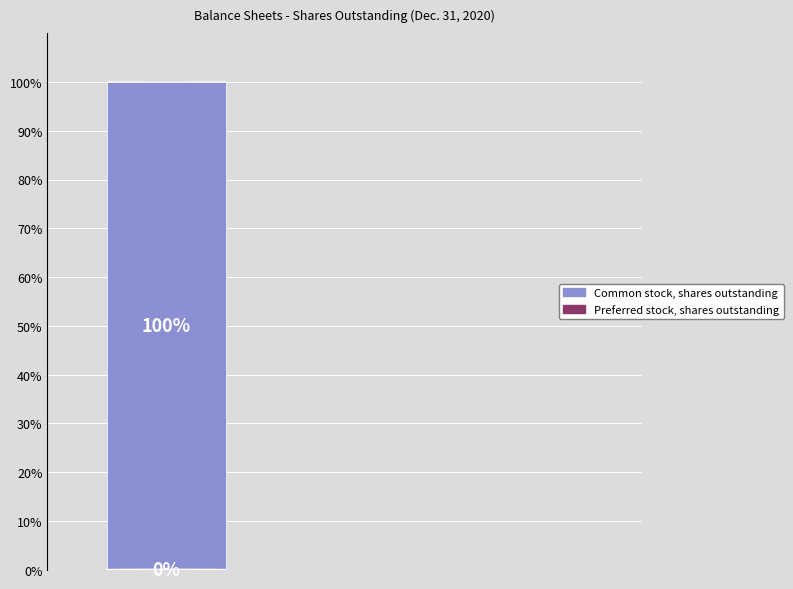

To the nearest percent, what is the average slice percentage?

50%